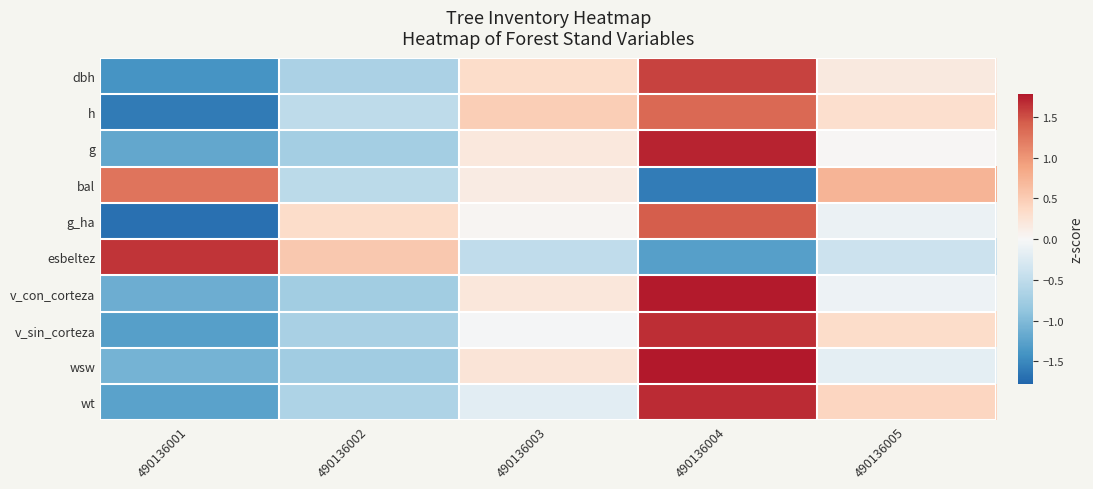

Reading left to right, extract all data points from this chart.

dbh: 490136001=-1.4	490136002=-0.7	490136003=0.3	490136004=1.6	490136005=0.2
h: 490136001=-1.6	490136002=-0.5	490136003=0.5	490136004=1.3	490136005=0.3
g: 490136001=-1.2	490136002=-0.7	490136003=0.2	490136004=1.7	490136005=0.0
bal: 490136001=1.3	490136002=-0.5	490136003=0.1	490136004=-1.6	490136005=0.7
g_ha: 490136001=-1.7	490136002=0.3	490136003=0.0	490136004=1.4	490136005=-0.1
esbeltez: 490136001=1.6	490136002=0.5	490136003=-0.5	490136004=-1.3	490136005=-0.4
v_con_corteza: 490136001=-1.1	490136002=-0.7	490136003=0.2	490136004=1.8	490136005=-0.1
v_sin_corteza: 490136001=-1.3	490136002=-0.7	490136003=-0.0	490136004=1.7	490136005=0.3
wsw: 490136001=-1.1	490136002=-0.8	490136003=0.2	490136004=1.8	490136005=-0.2
wt: 490136001=-1.3	490136002=-0.6	490136003=-0.2	490136004=1.7	490136005=0.4